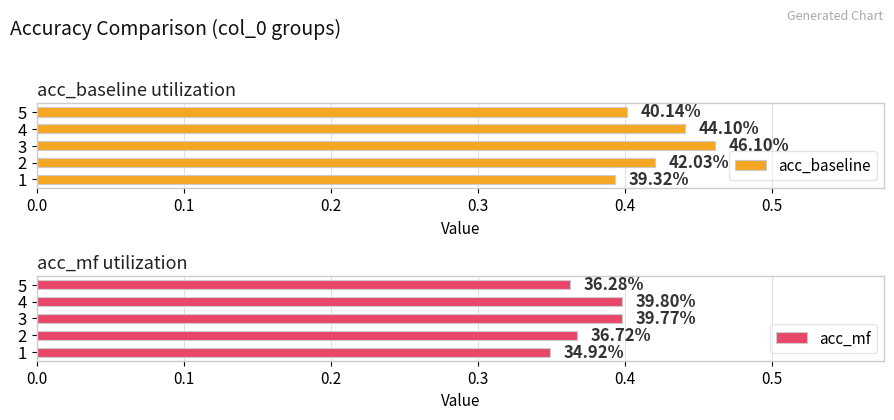

Rank the series at 1 from highest to lowest value.

acc_baseline, acc_mf